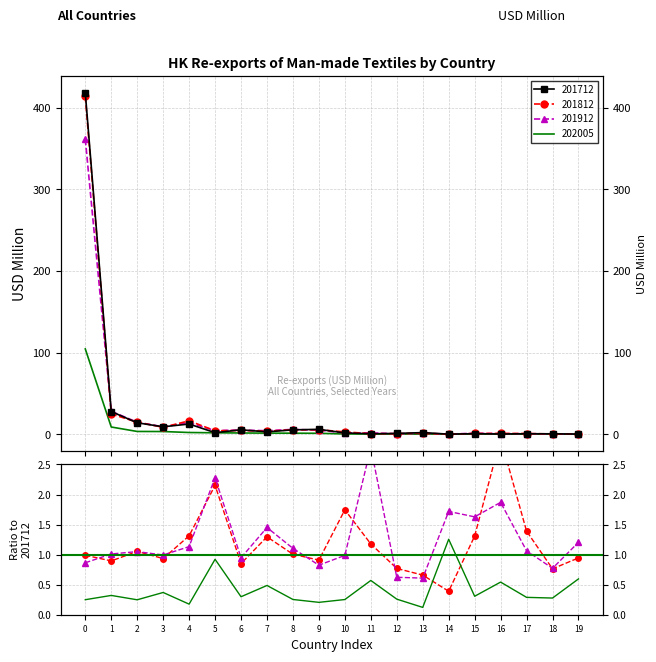

Reading left to right, what are all the values shown in this chart?

201812/201712: 0=1.0	1=0.9	2=1.1	3=0.9	4=1.3	5=2.2	6=0.9	7=1.3	8=1.0	9=0.9	10=1.7	11=1.2	12=0.8	13=0.7	14=0.4	15=1.3	16=2.9	17=1.4	18=0.8	19=0.9
201912/201712: 0=0.9	1=1.0	2=1.1	3=1.0	4=1.1	5=2.3	6=0.9	7=1.5	8=1.1	9=0.8	10=1.0	11=2.8	12=0.6	13=0.6	14=1.7	15=1.6	16=1.9	17=1.1	18=0.8	19=1.2
202005/201712: 0=0.2	1=0.3	2=0.2	3=0.4	4=0.2	5=0.9	6=0.3	7=0.5	8=0.3	9=0.2	10=0.3	11=0.6	12=0.3	13=0.1	14=1.3	15=0.3	16=0.5	17=0.3	18=0.3	19=0.6